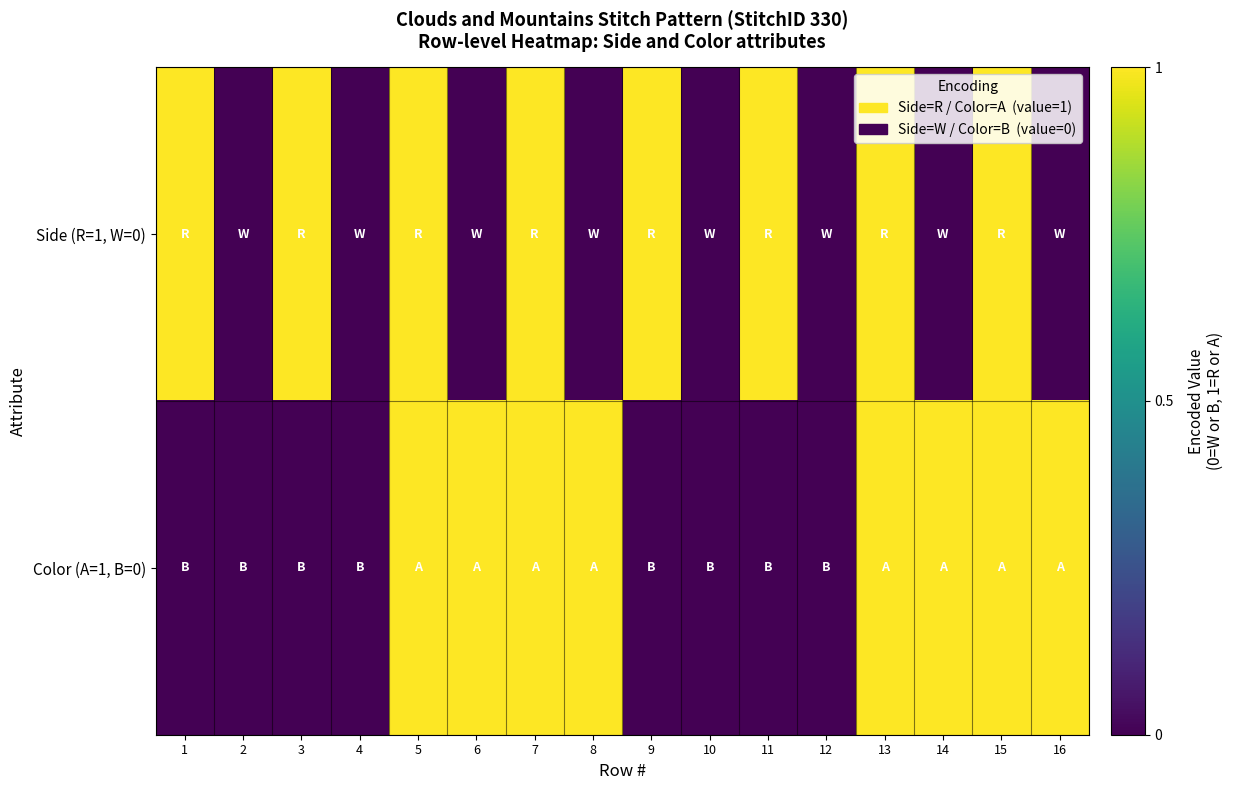

At 6, list the series in order from smallest to largest.

Side (R=1, W=0), Color (A=1, B=0)